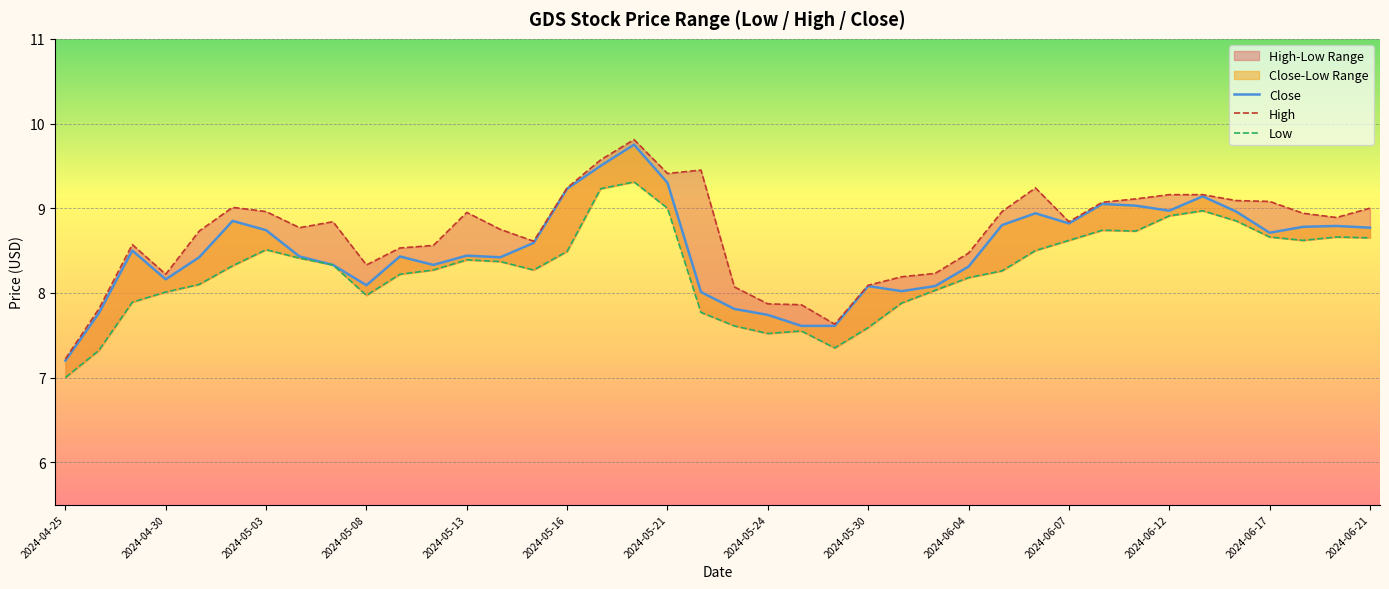

What is the value of the High point at the 22nd from the left?

7.9